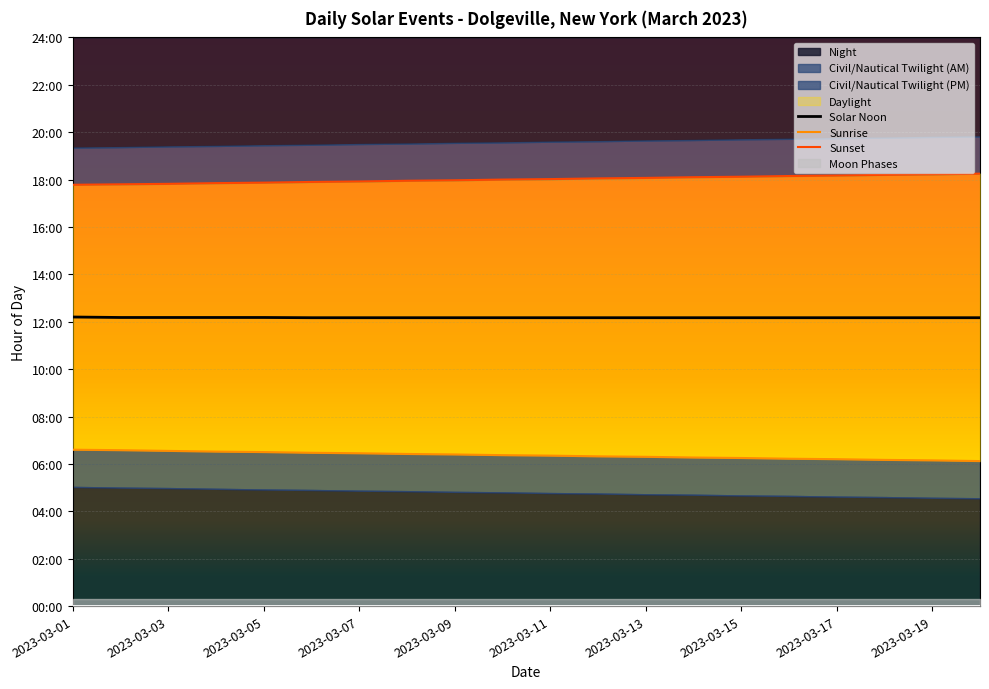

How many lines are shown in the chart?

3